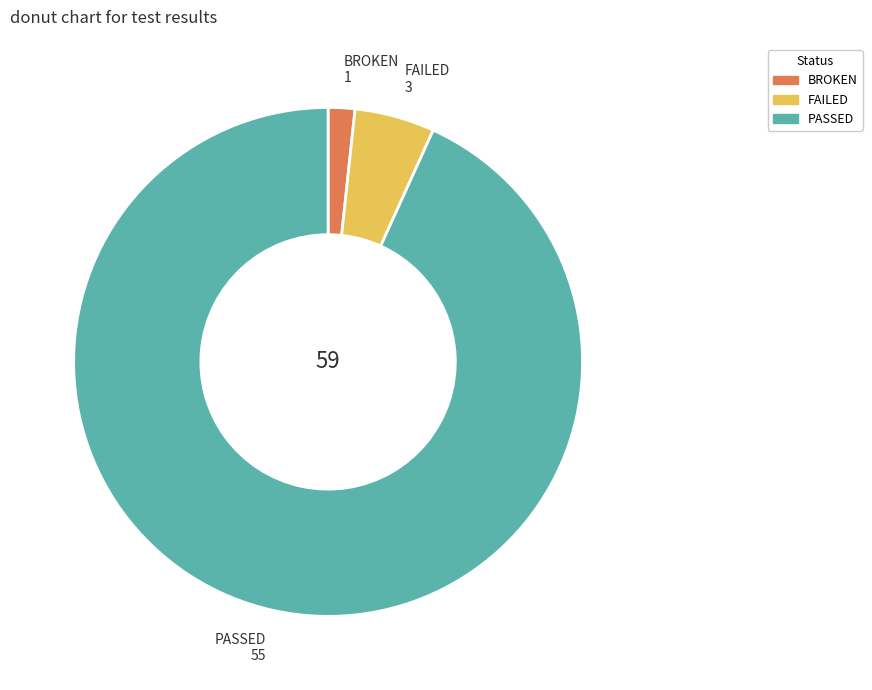

The BROKEN slice represents 16% of the pie. True or false?

False